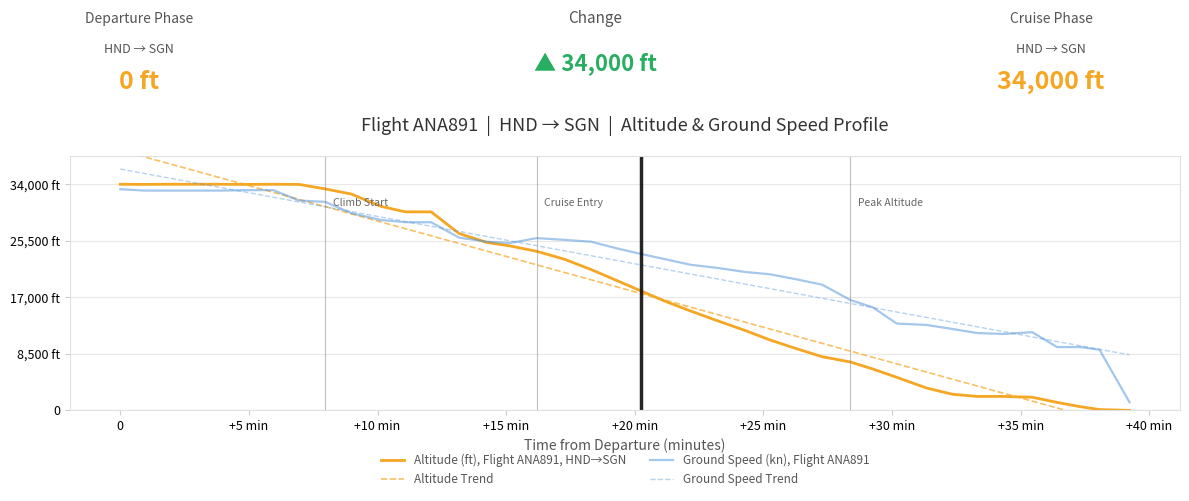

What is the average value of the Ground Speed Trend series?

5.2